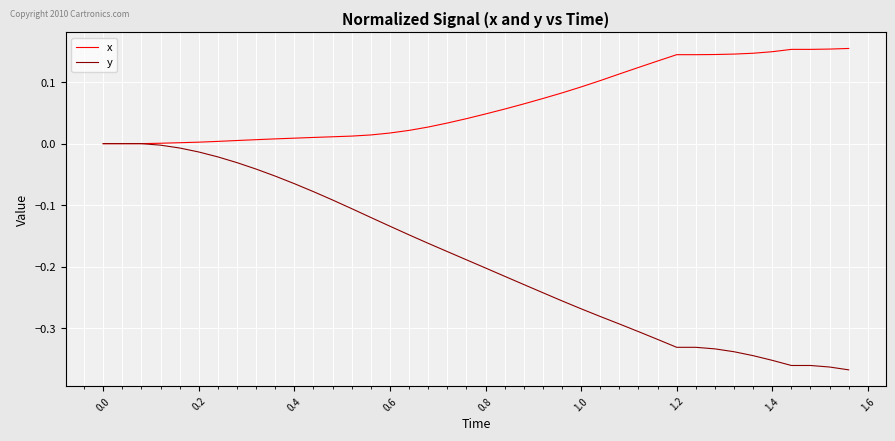

Which series has the largest range (max minus min)?

y